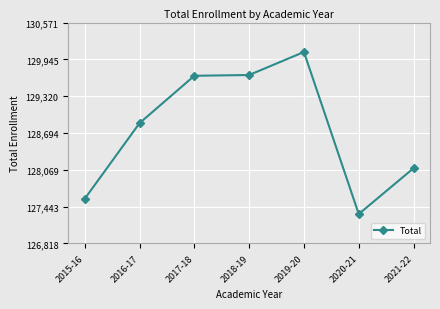

What is the difference between the values at 2018-19 and 2015-16?

2103